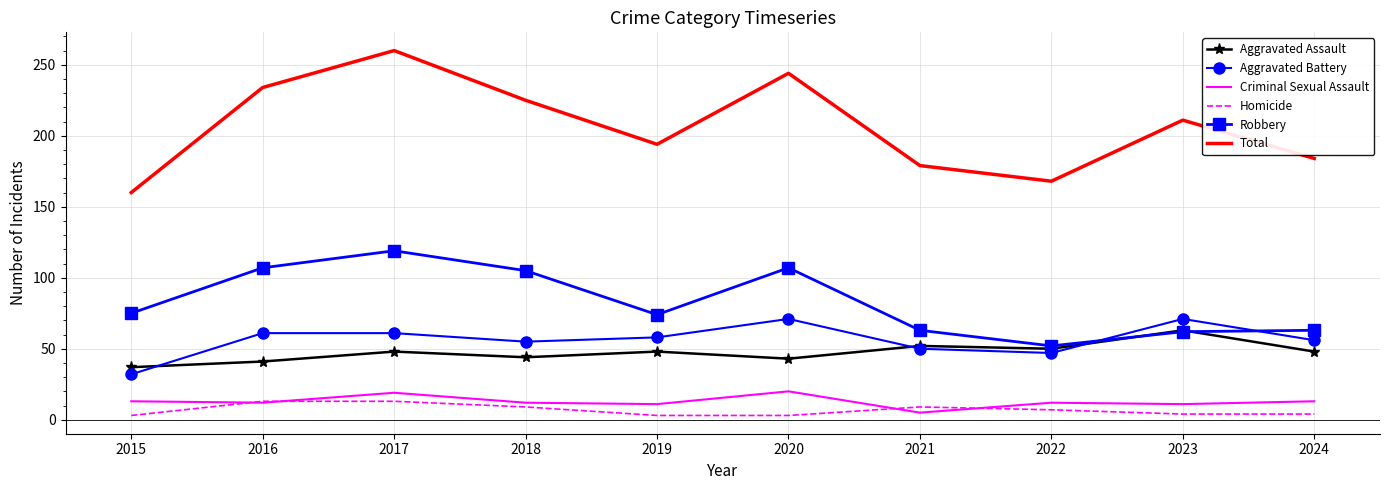

List the series in order of their peak value, highest first.

Total, Robbery, Aggravated Battery, Aggravated Assault, Criminal Sexual Assault, Homicide